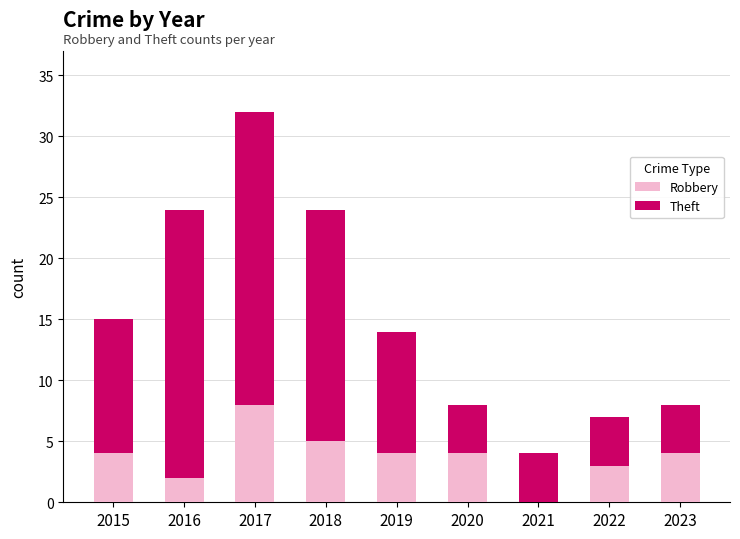

What is the highest value of the Robbery series?

8